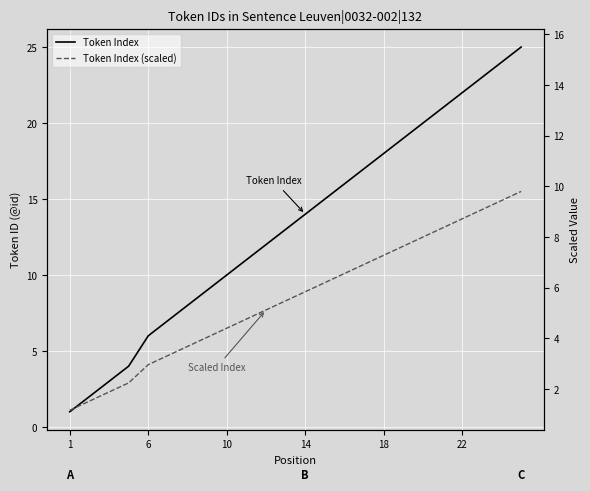

Does the chart display data point markers on the line(s)?

No